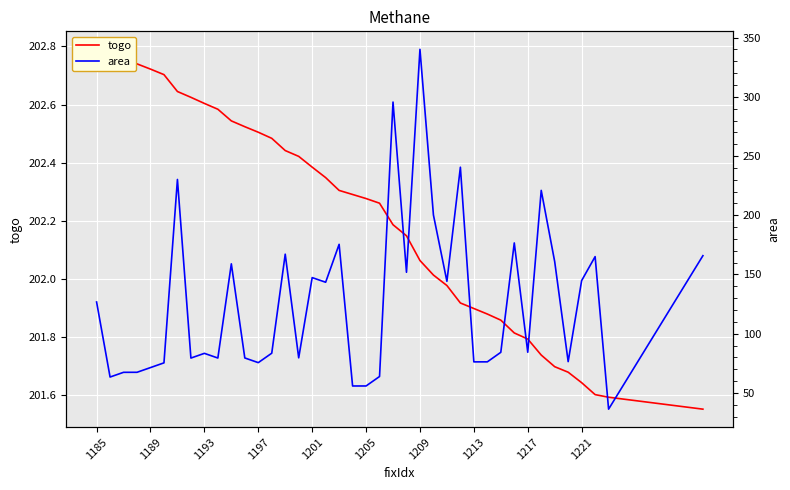

What is the value of the togo point at the 1st from the left?

202.8